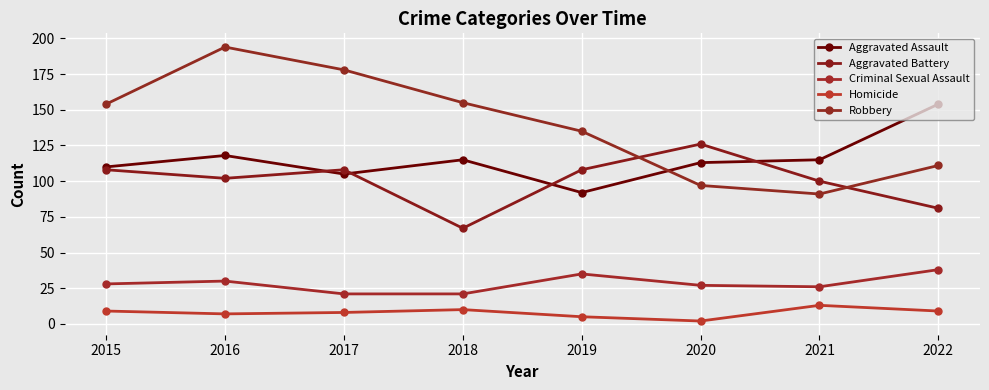

True or false: Criminal Sexual Assault has a value of 28 at 2015.

True